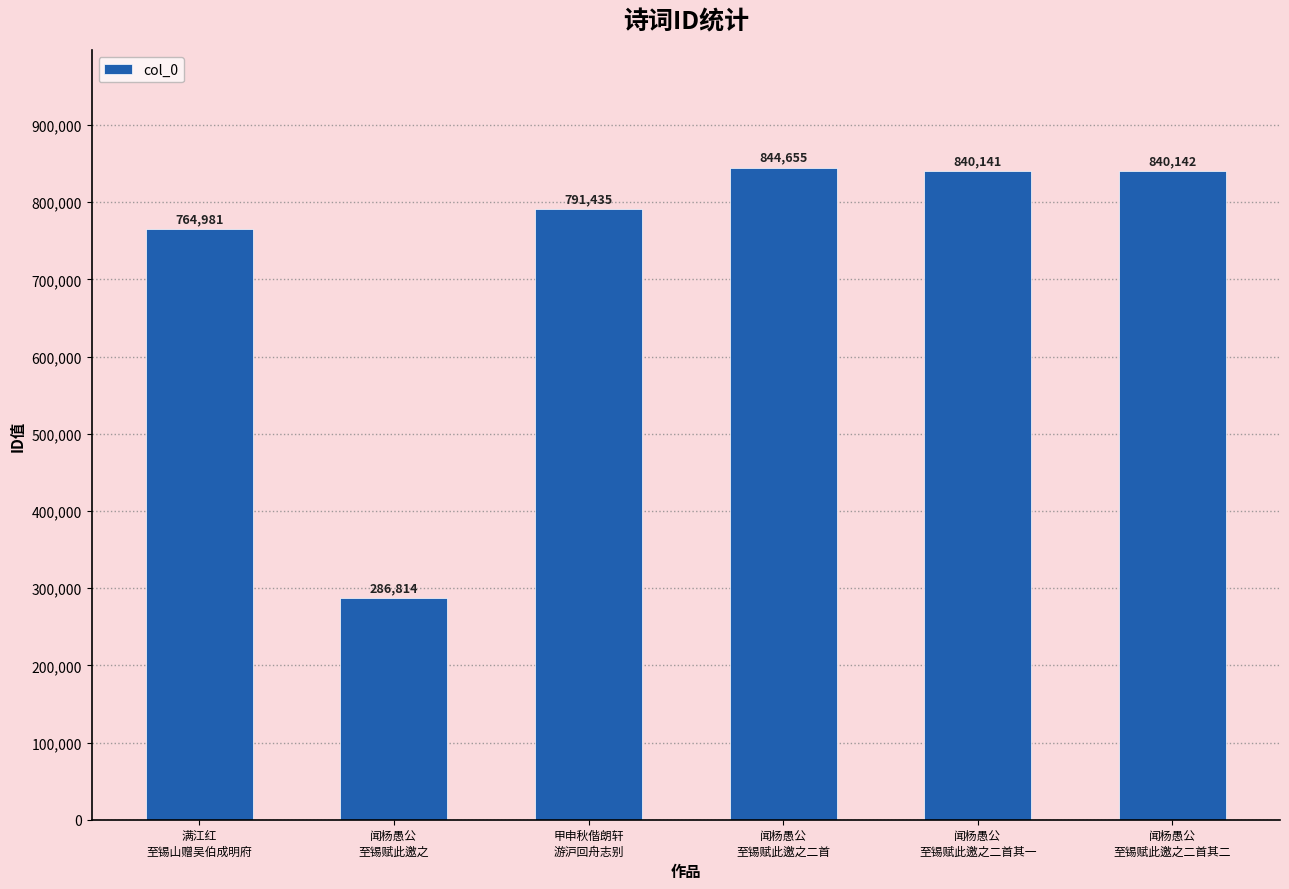

What is the maximum value shown in the chart?

844655